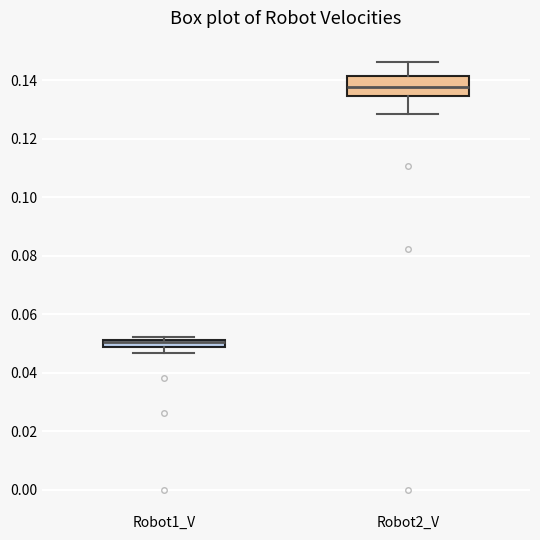

Comparing the boxes themselves (not the whiskers), which one is the tallest?

Robot2_V